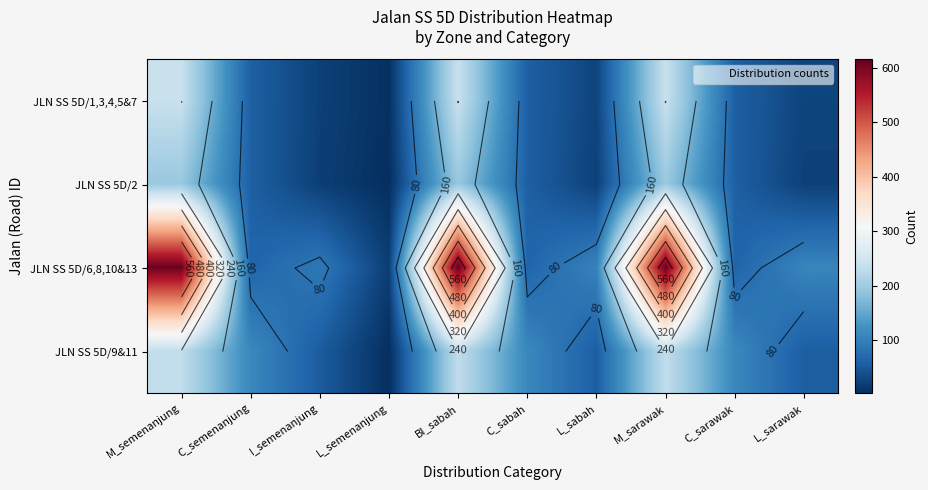

What is the greatest value displayed?

616